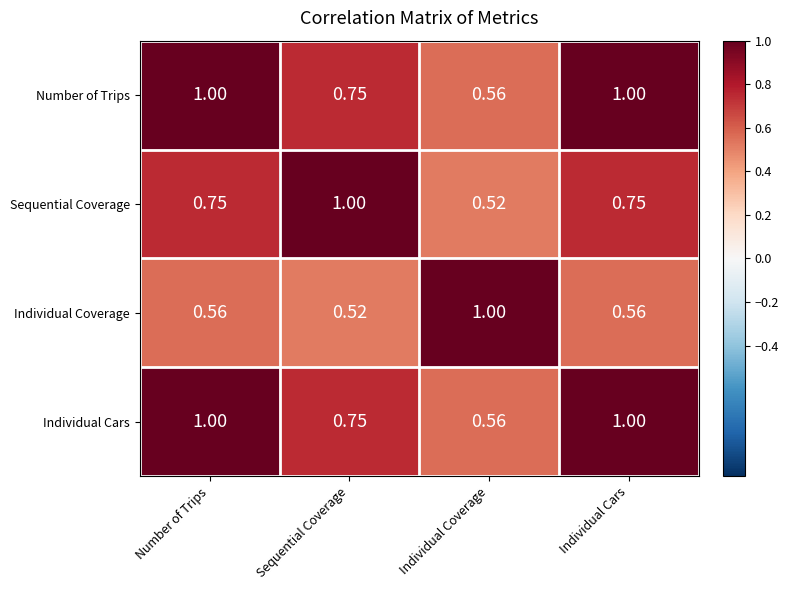

Where is Individual Coverage nearest to the value 0?

Sequential Coverage